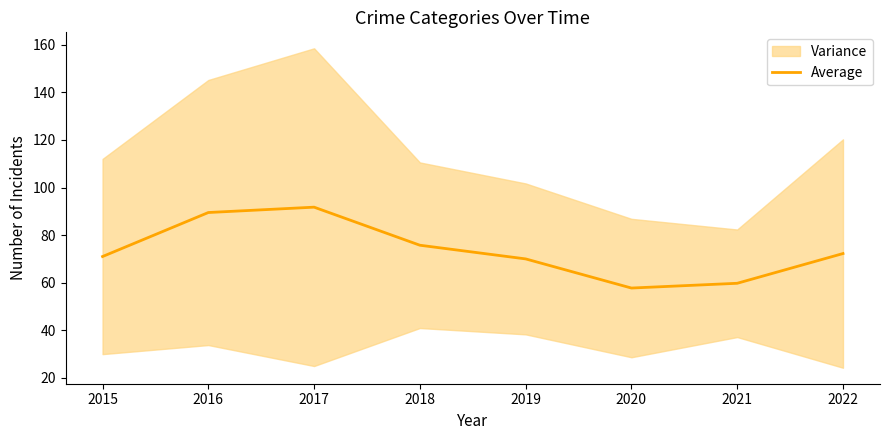

True or false: the data has more than 2 interior local peaks.

False